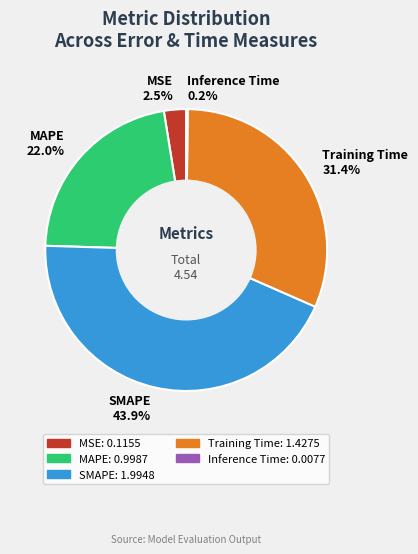

Do MSE 2.5% and MAPE 22.0% together represent more than half of the pie?

No